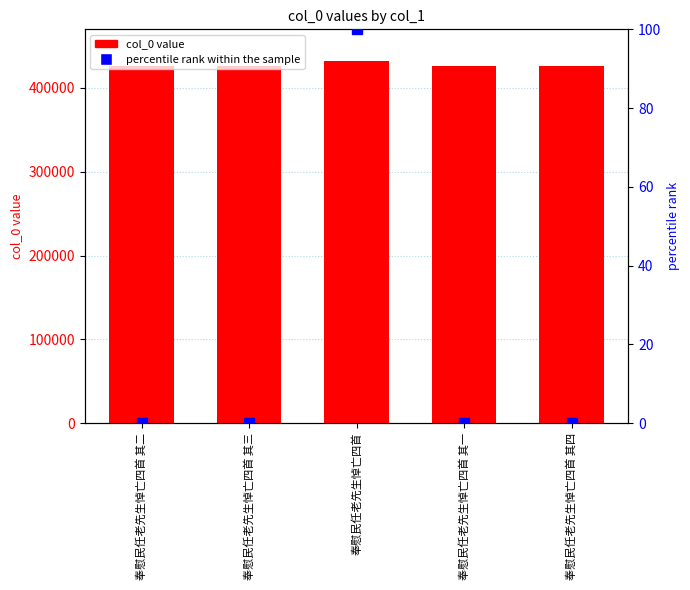

What is the total value across all series at 奉慰民任老先生悼亡四首 其四?

426073.0